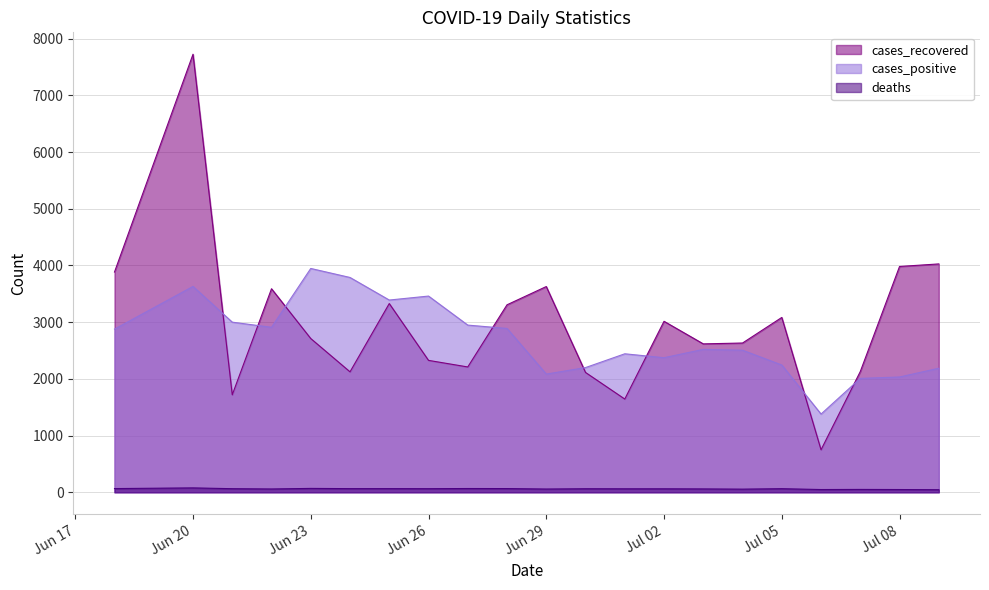

What is the total value across all series at 2020-06-21?

4782